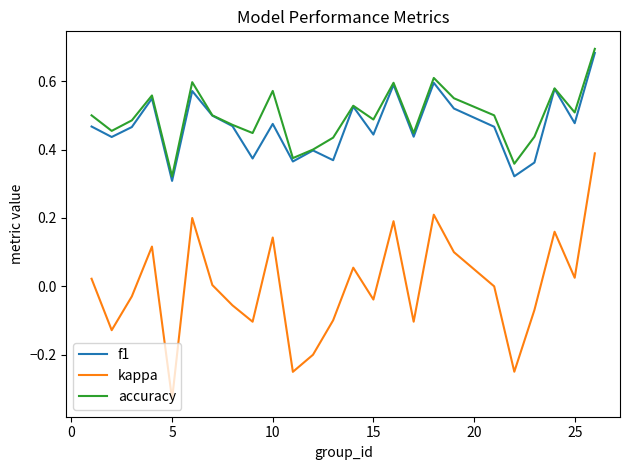

Which series has the largest range (max minus min)?

kappa